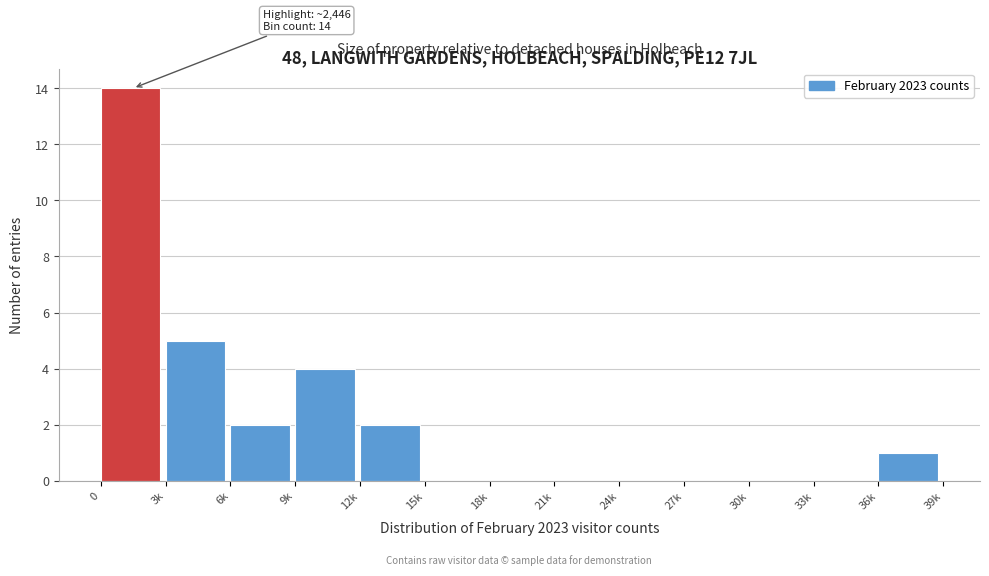

Reading left to right, transcribe all the data shown in this chart.

0=14	3k=5	6k=2	9k=4	12k=2	15k=0	18k=0	21k=0	24k=0	27k=0	30k=0	33k=0	36k=1